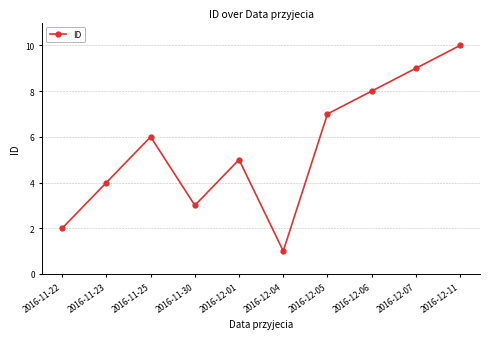

What value does the data have at 2016-12-01?

5